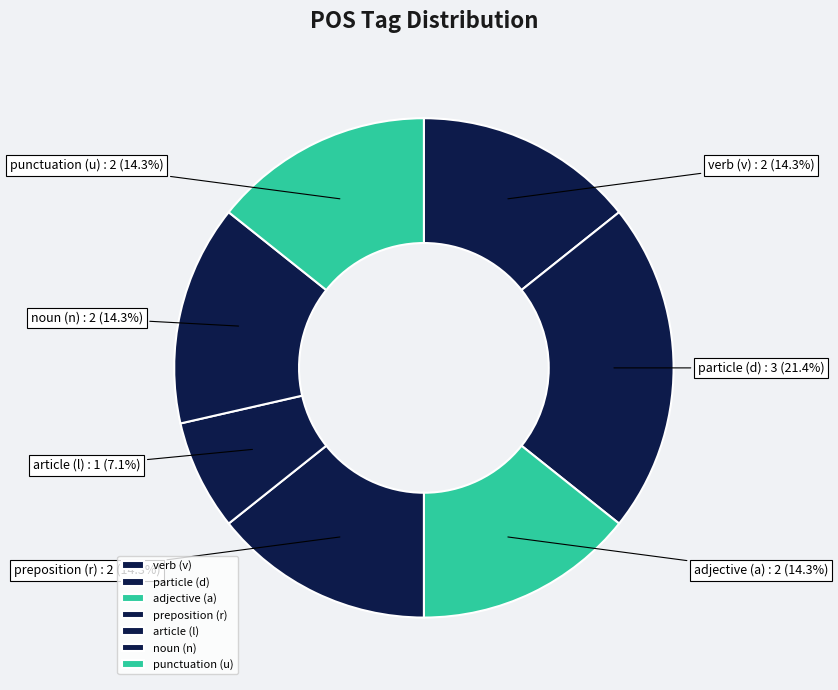

Combined, do preposition (r) and punctuation (u) account for over 50%?

No